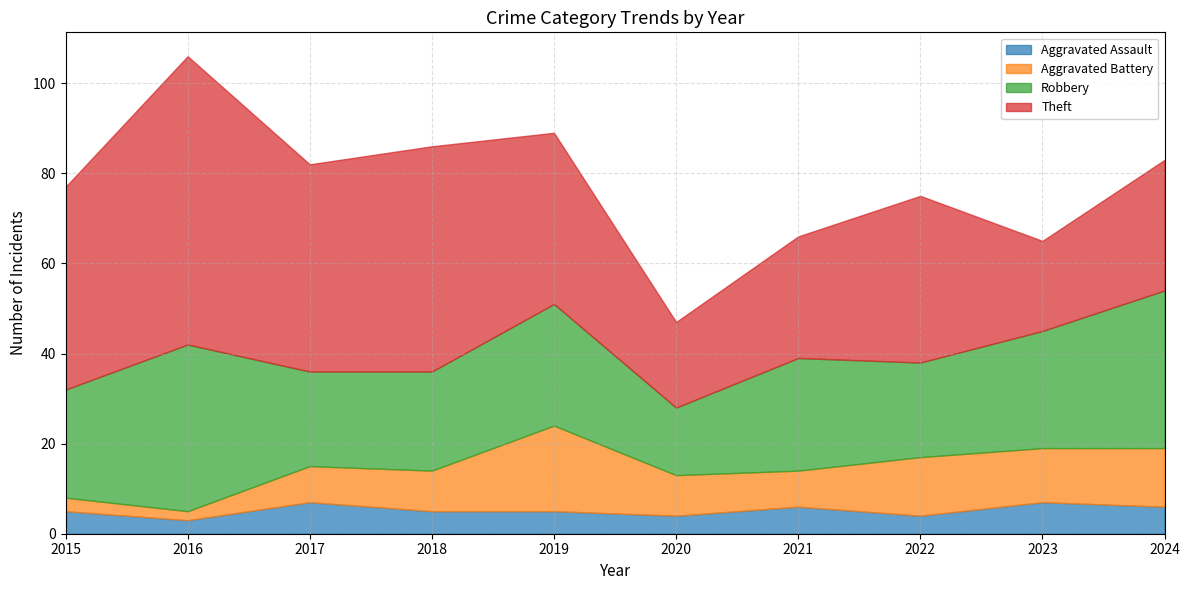

What is the maximum value for Aggravated Battery?

19